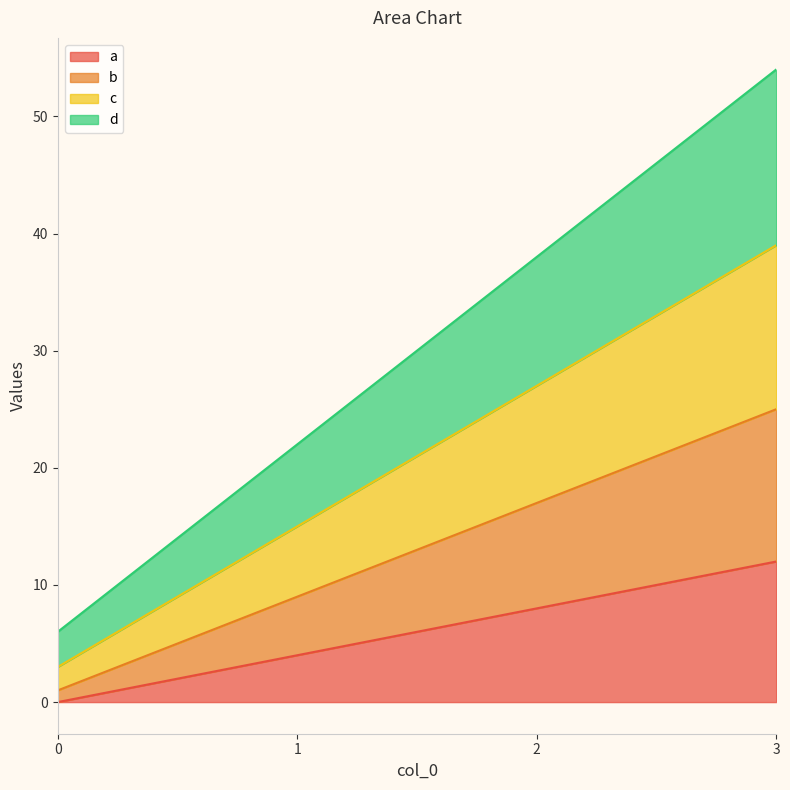

The d series shows 22 at 1. True or false?

True